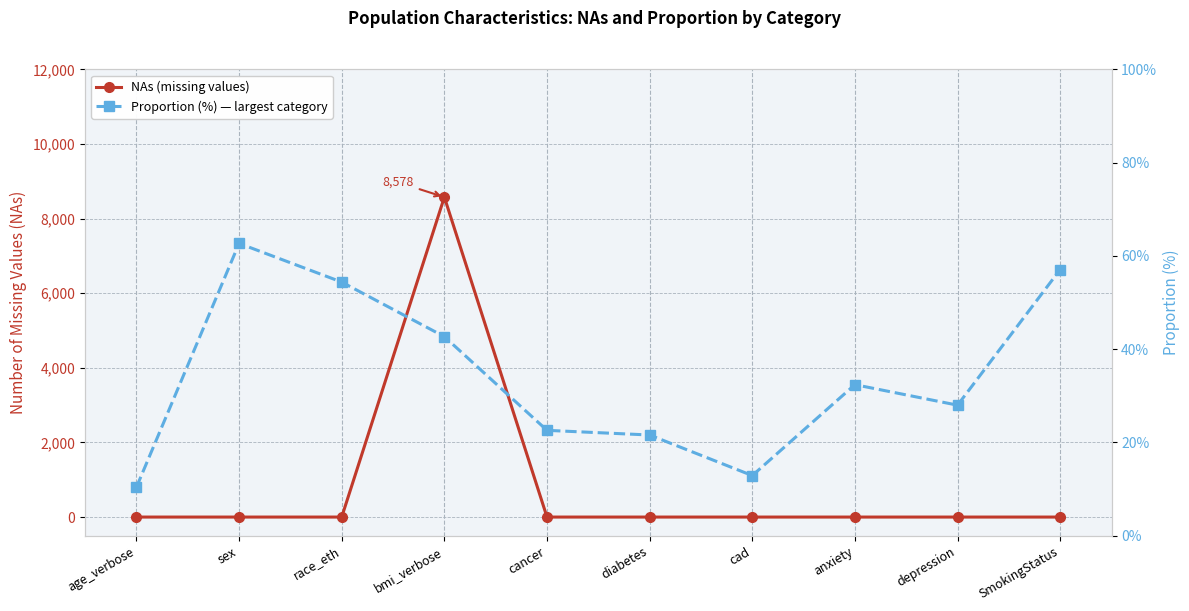

What is the label of the 10th point from the right?

age_verbose